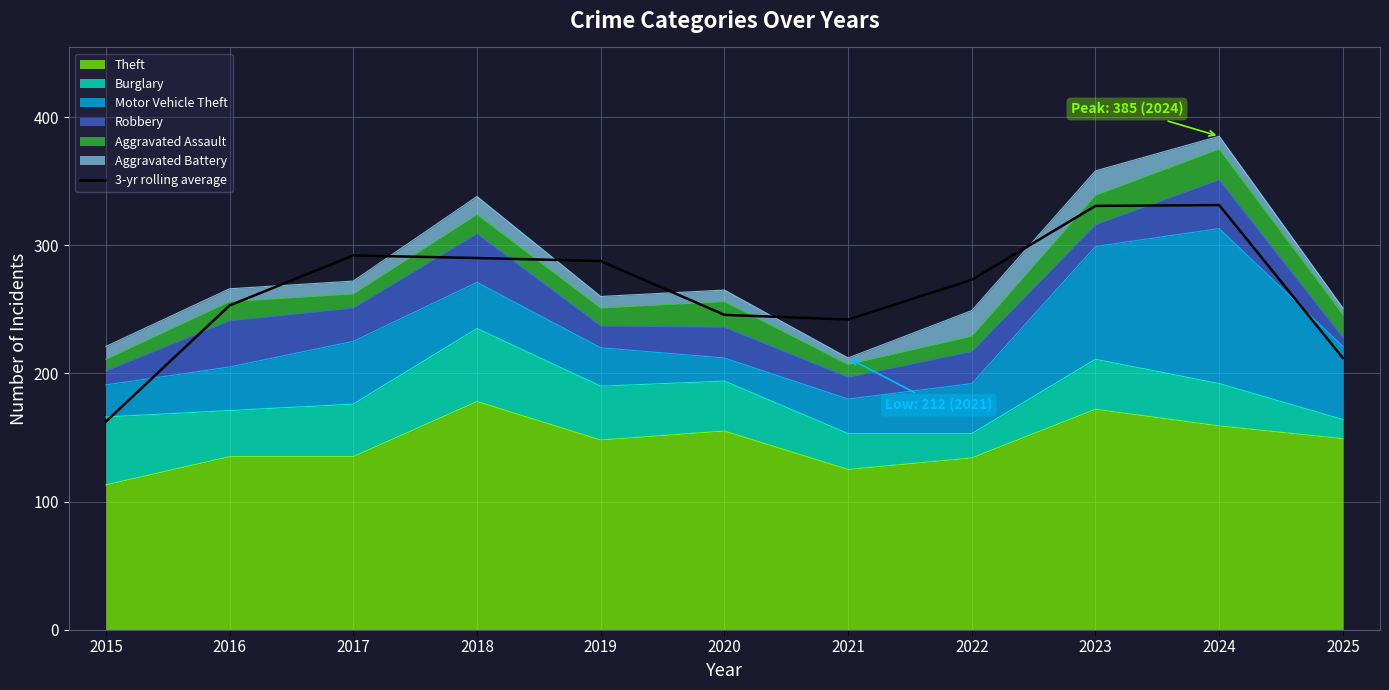

True or false: the data shows 292.0 at 2017.

True